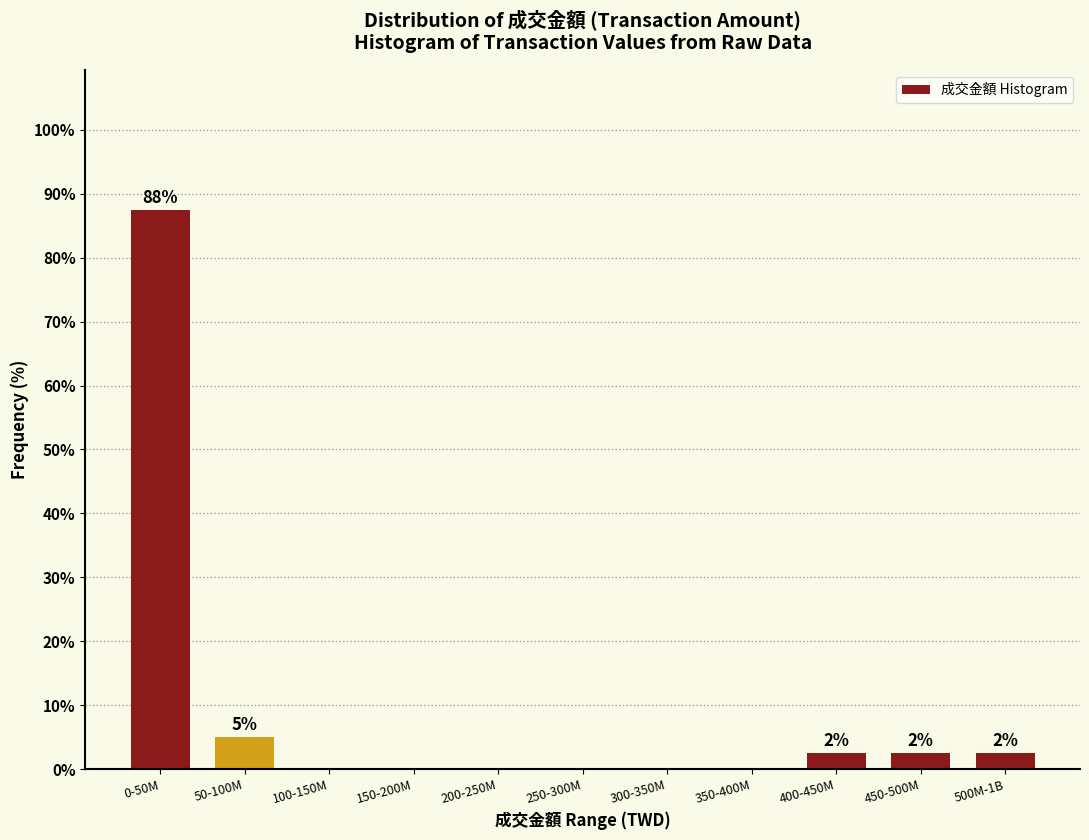

Reading left to right, extract all data points from this chart.

0-50M=87.5	50-100M=5.0	100-150M=0.0	150-200M=0.0	200-250M=0.0	250-300M=0.0	300-350M=0.0	350-400M=0.0	400-450M=2.5	450-500M=2.5	500M-1B=2.5